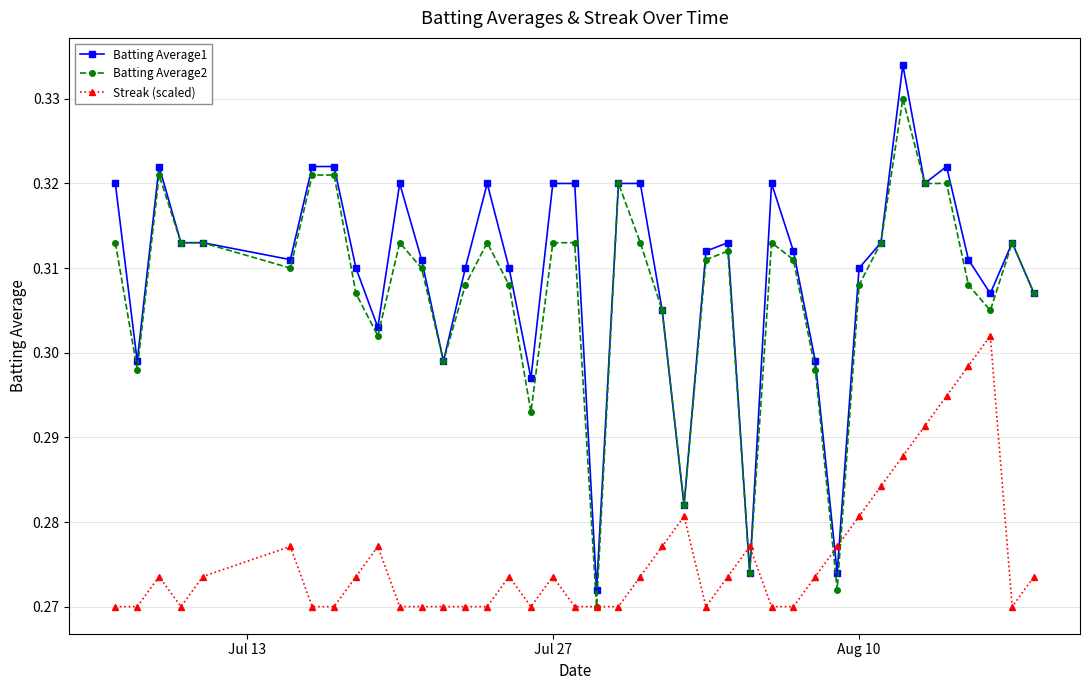

After their last crossing, which series has the higher values: Batting Average1 or Streak (scaled)?

Batting Average1